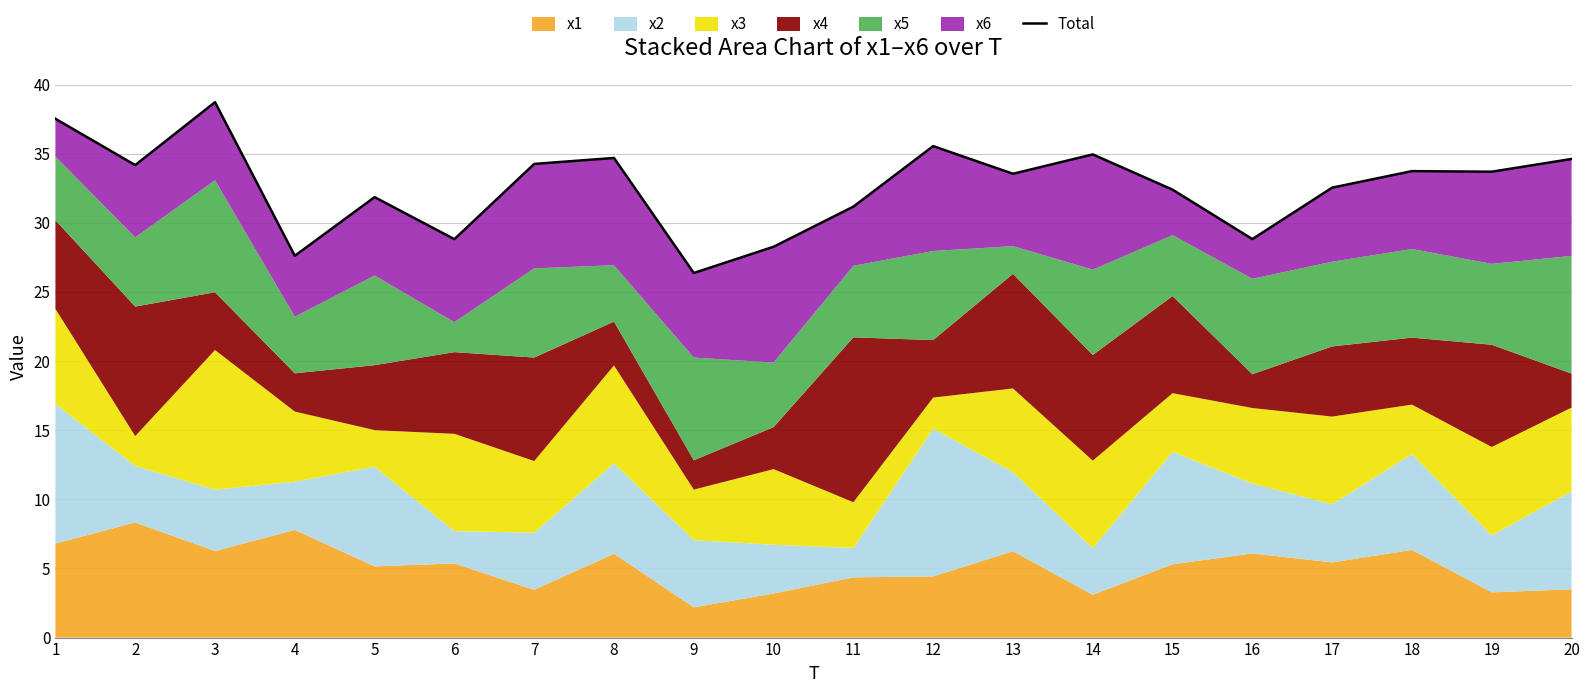

What is the sum of all values?

653.3